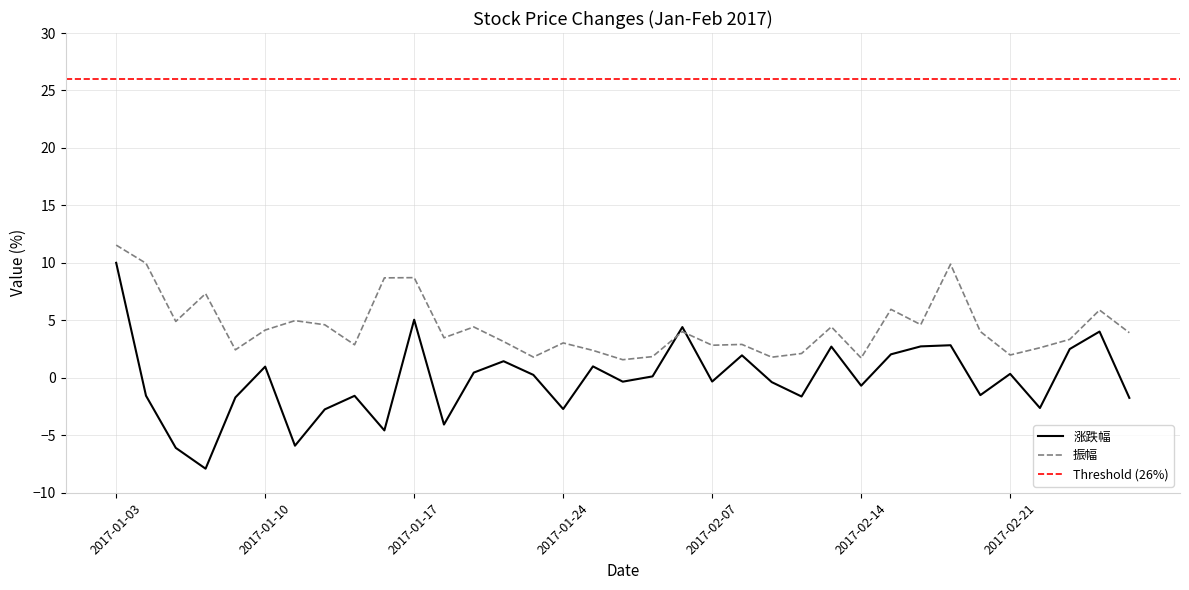

At 2017-01-10, list the series in order from smallest to largest.

涨跌幅, 振幅